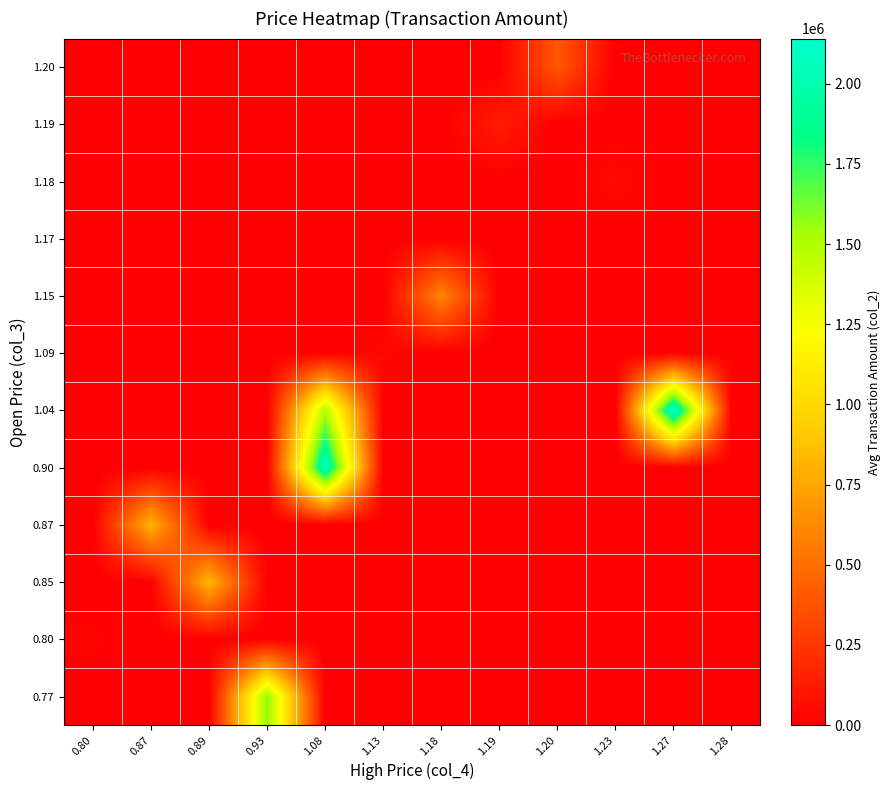

What is the total value across all series at 1.20?

394540